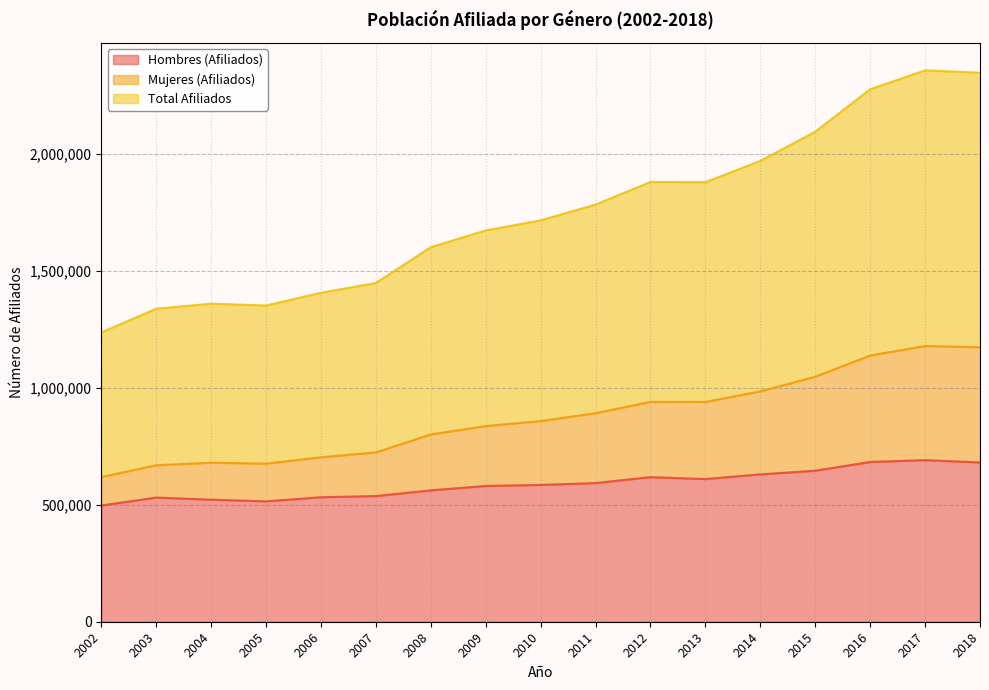

Rank the categories by Mujeres (Afiliados) value from highest to lowest.

2017, 2018, 2016, 2015, 2014, 2012, 2013, 2011, 2010, 2009, 2008, 2007, 2006, 2004, 2005, 2003, 2002